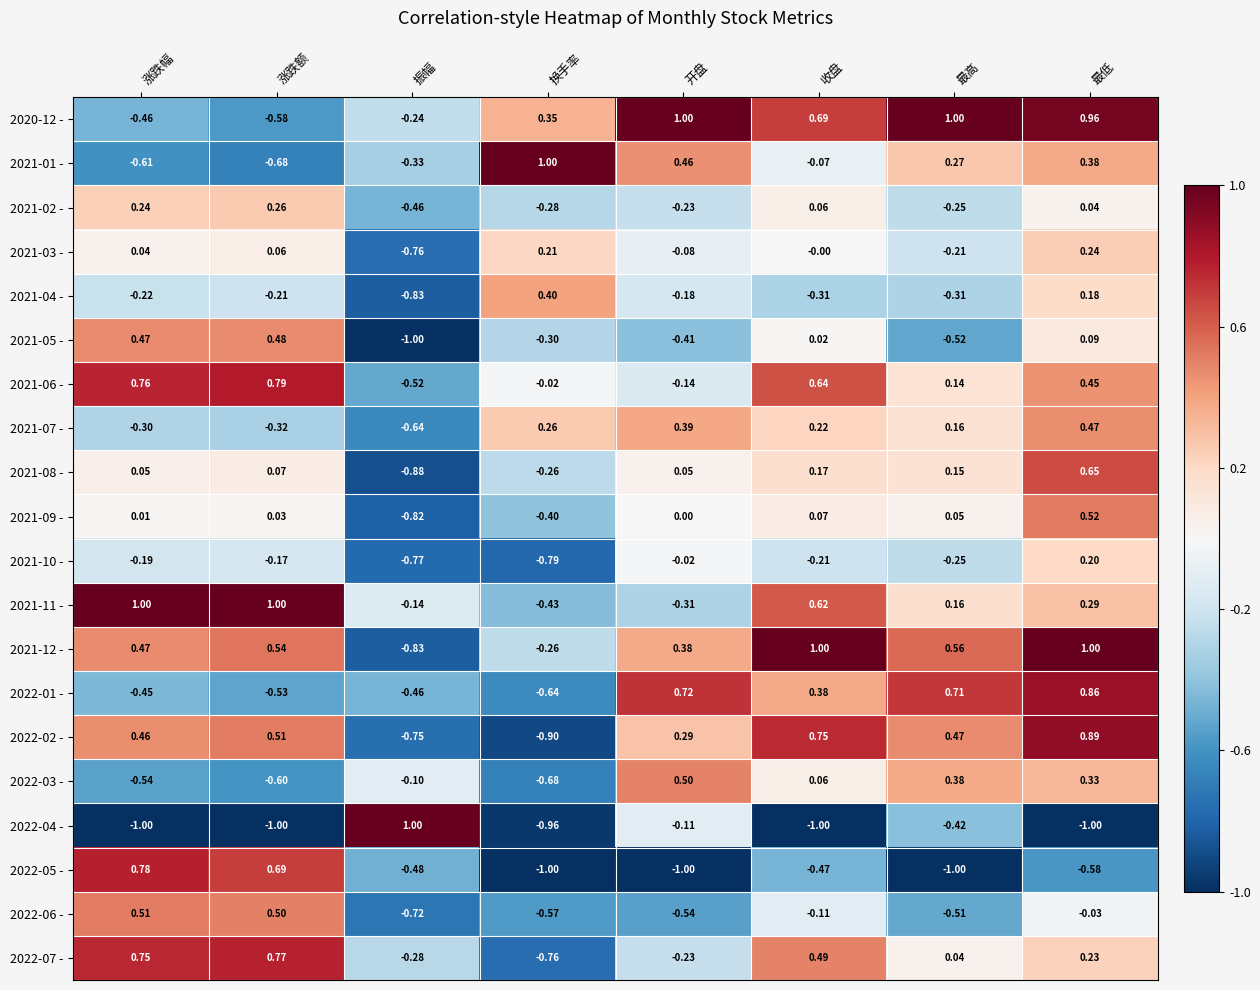

Rank the categories by 2021-05 - value from lowest to highest.

振幅, 最高, 开盘, 换手率, 收盘, 最低, 涨跌幅, 涨跌额